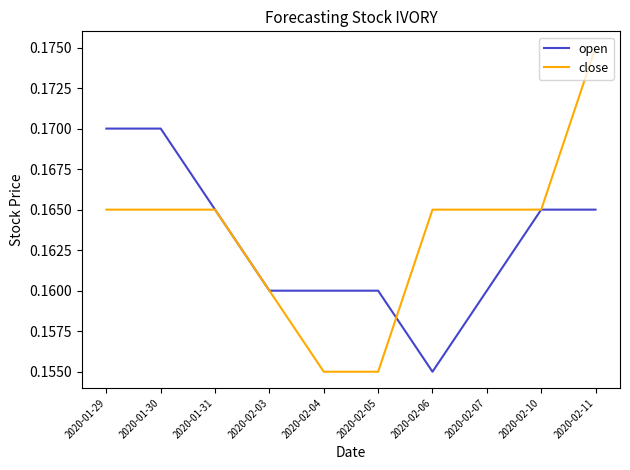

True or false: open has a value of 0.1 at 2020-02-04.

False